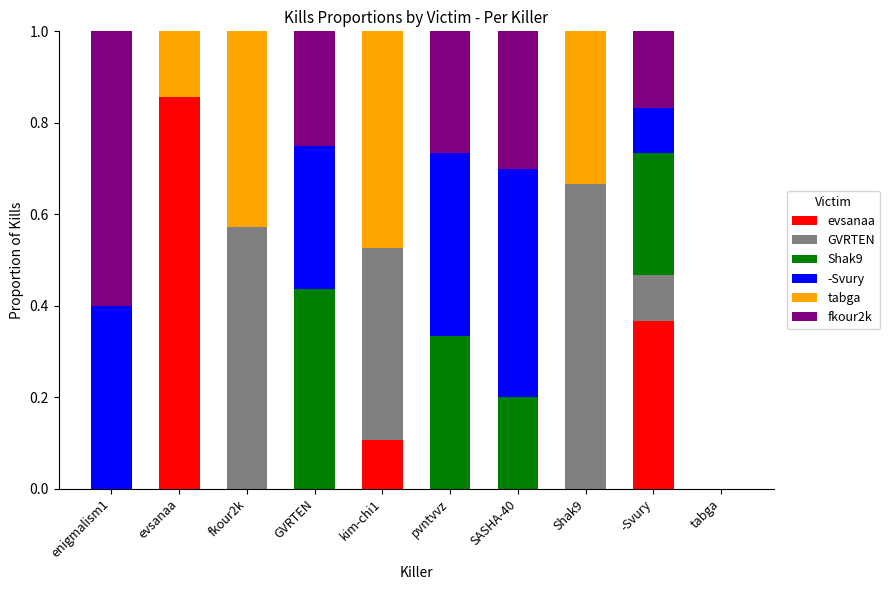

What is the sum of all evsanaa values?

1.3